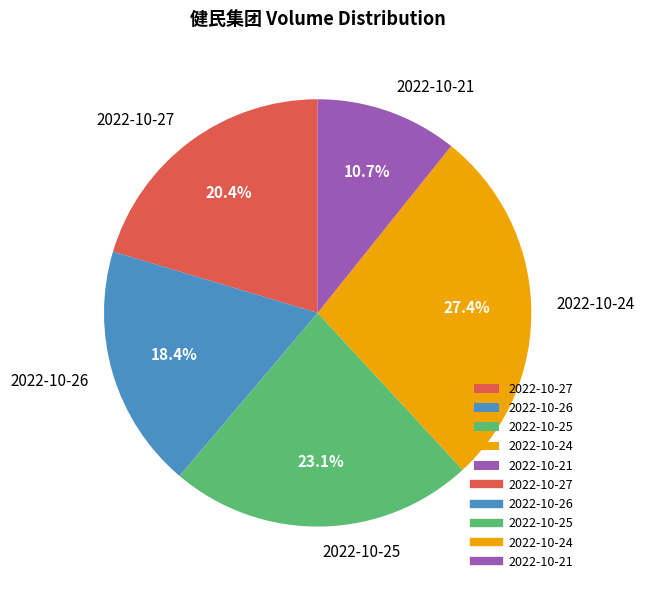

How many segments does this pie chart have?

5